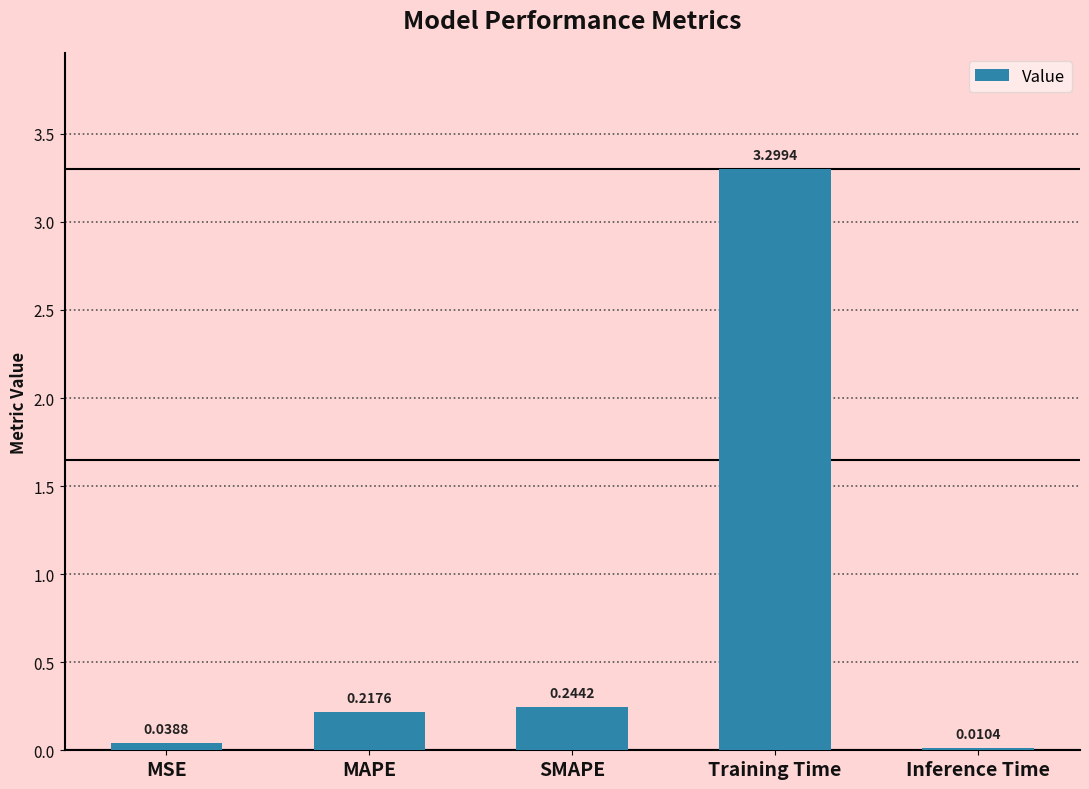

At which category does the chart reach its peak across all series?

Training Time